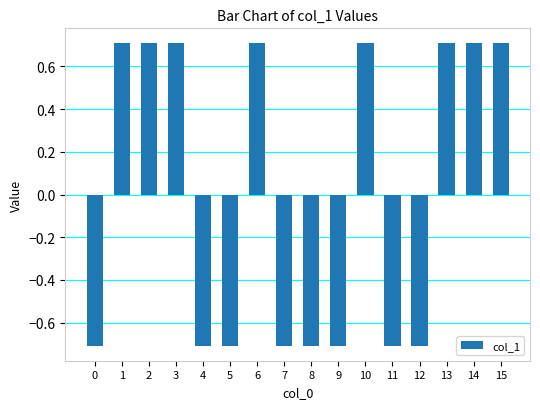

What is the minimum value shown in the chart?

-0.7